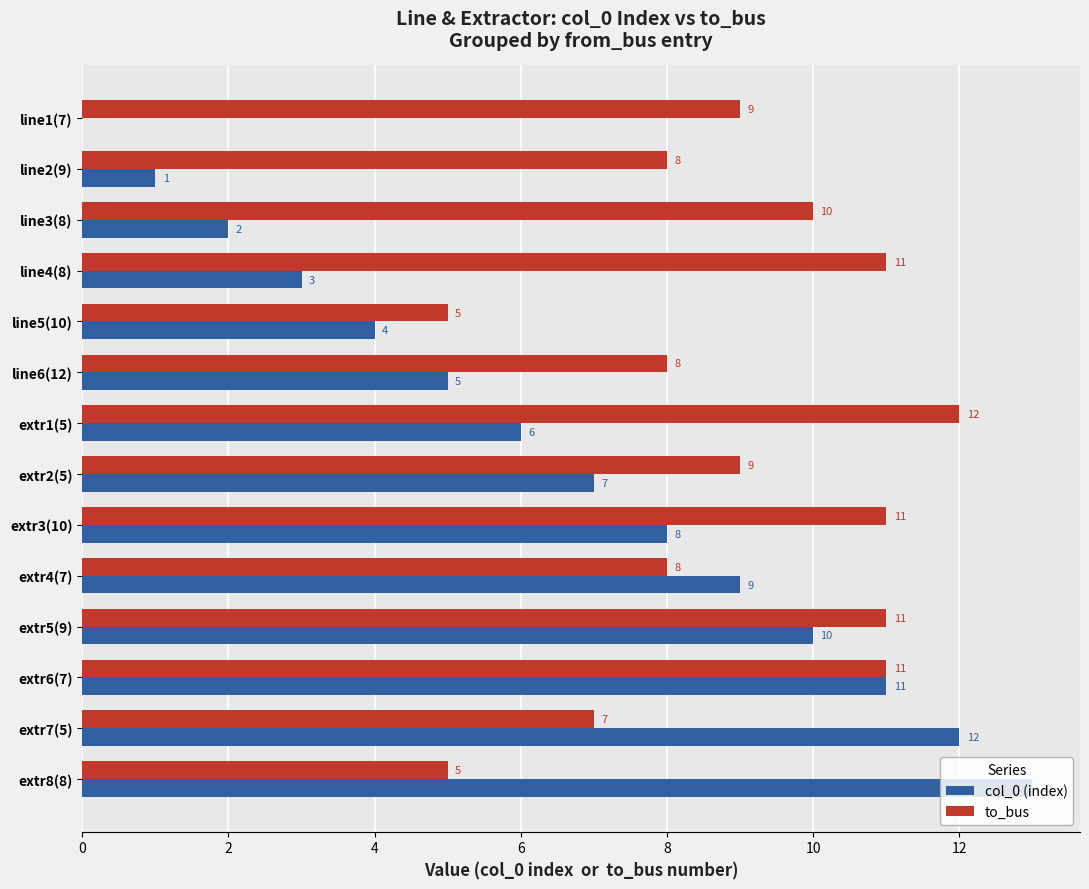

What is the approximate value of to_bus at line5(10)?

5